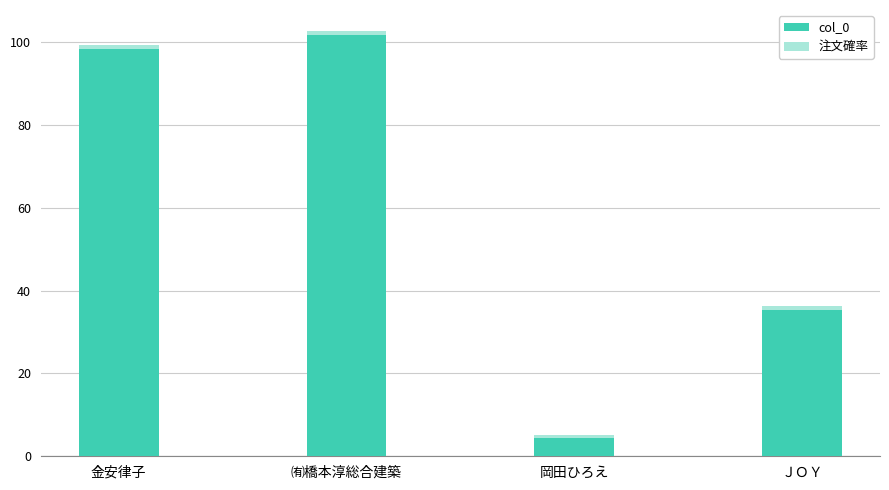

At which category is the sum across all series the highest?

㈲橋本淳総合建築